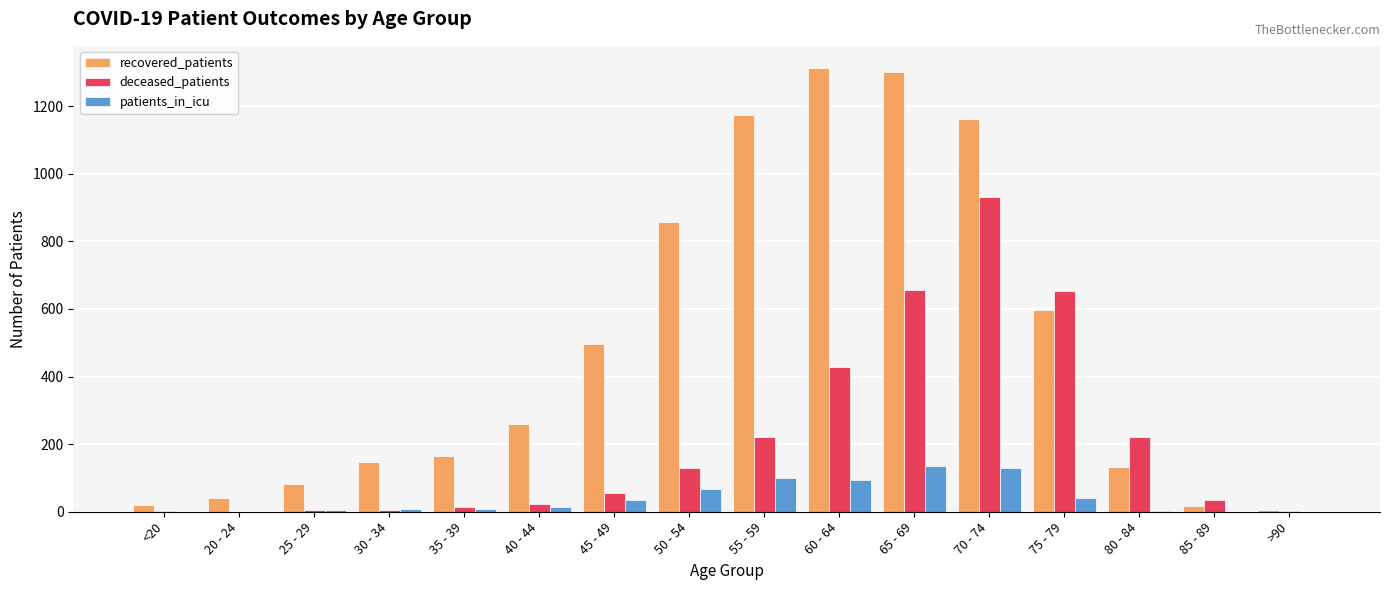

The recovered_patients series shows 1442 at 50 - 54. True or false?

False